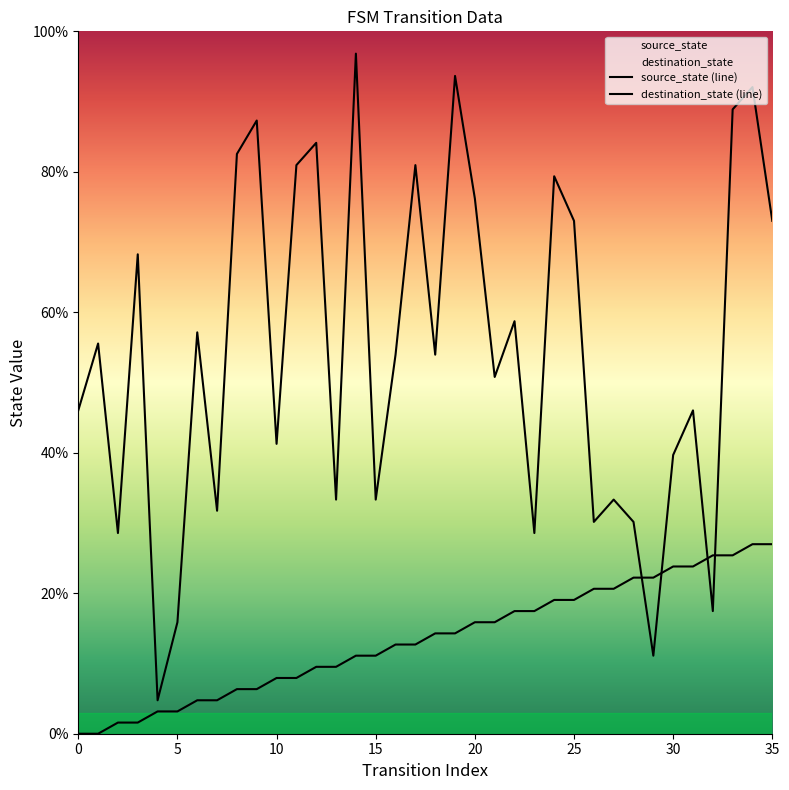

Count the number of data series in this chart.

2